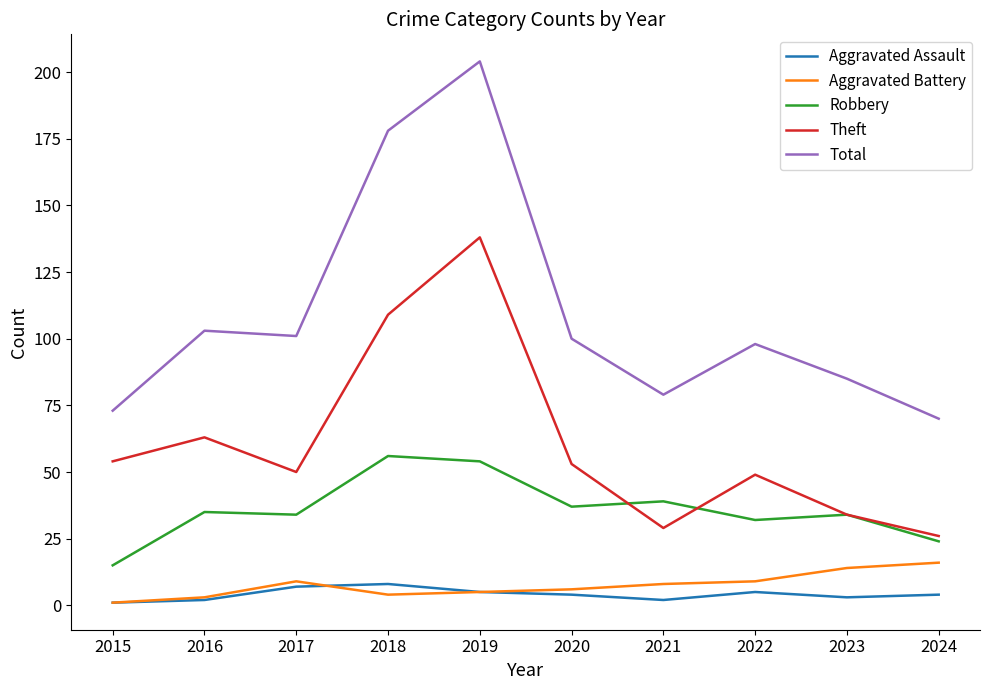

True or false: Robbery and Aggravated Battery intersect in this chart.

False